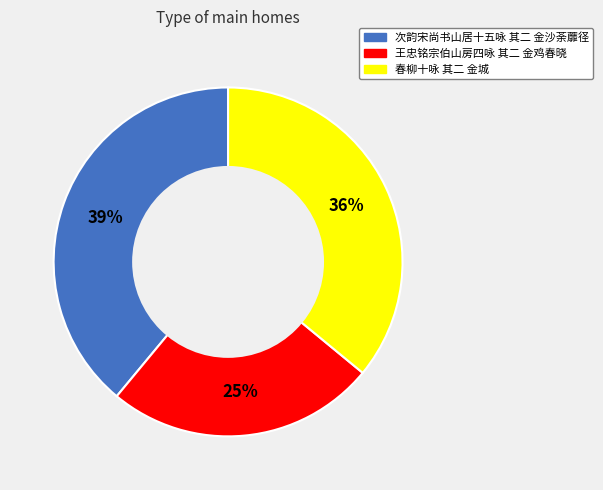

To the nearest percent, what percentage of the pie is 次韵宋尚书山居十五咏 其二 金沙荼蘼径?

39%